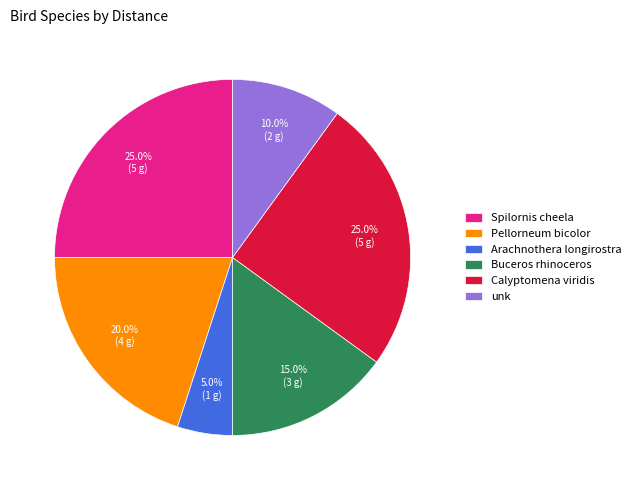

To the nearest percent, what portion does Calyptomena viridis represent?

25%